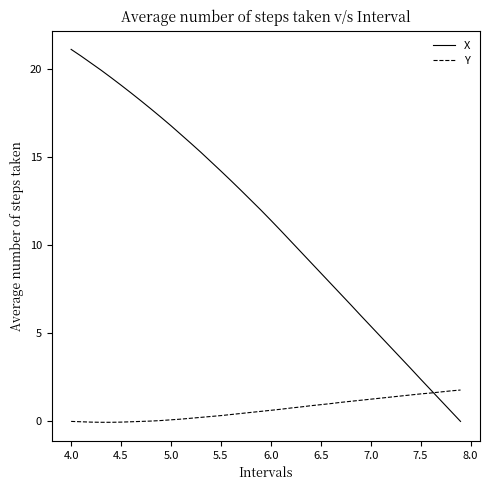

Rank the series by their average value, from lowest to highest.

Y, X